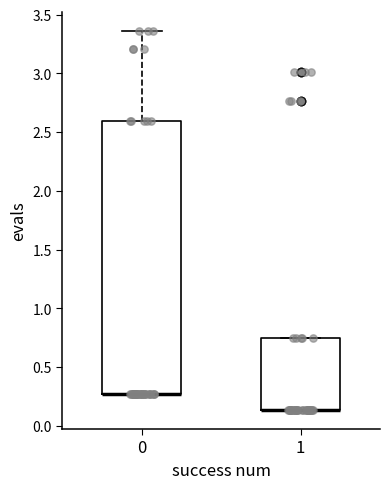

Reading left to right, read every box against the y-axis: the position of its median line, the range the box covers, and the ends of its whiskers. The values are not printed on the chart, so give them approximately, as read against the axis.

0: median 0.25 (drawn on the box's lower edge), box 0.25 to 2.60, whiskers 0.25 to 3.35
1: median 0.15 (drawn on the box's lower edge), box 0.15 to 0.75, whiskers 0.15 to 0.75